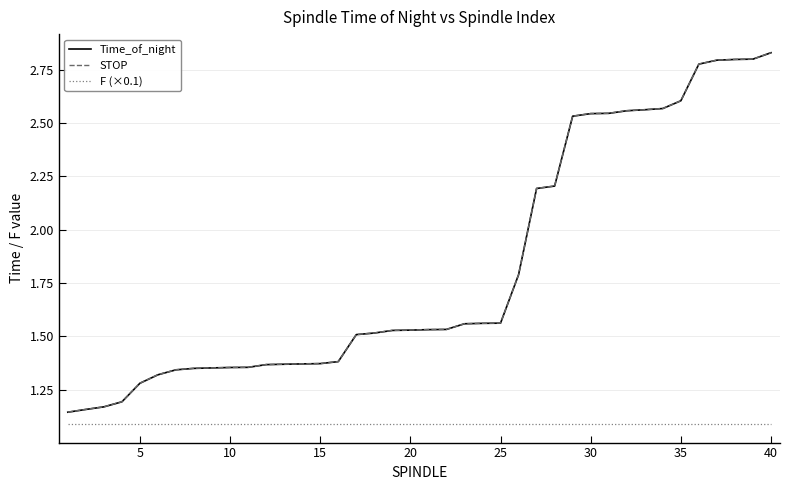

True or false: F (×0.1) and Time_of_night cross at least once.

False